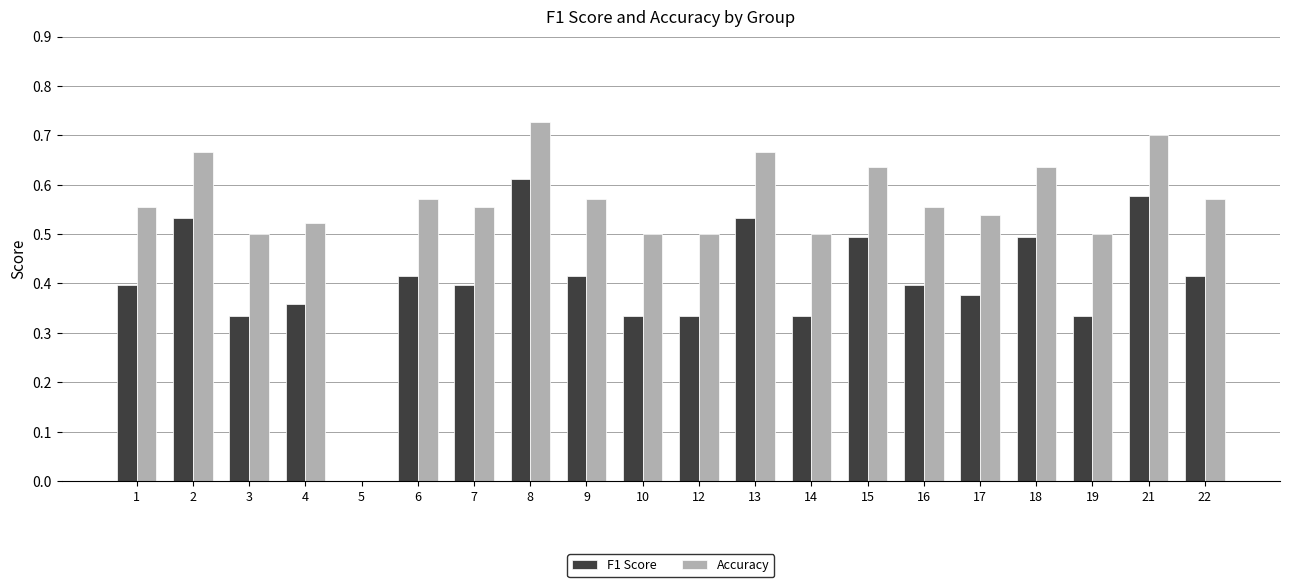

Count the F1 Score values in the range 0 to 1.

20